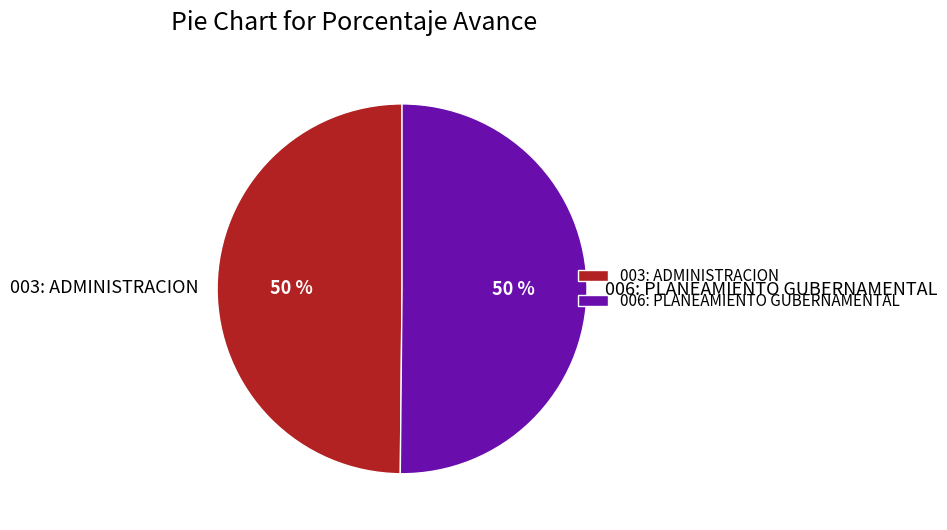

Approximately how many times larger is the value at 006: PLANEAMIENTO GUBERNAMENTAL compared to 003: ADMINISTRACION?

1.0